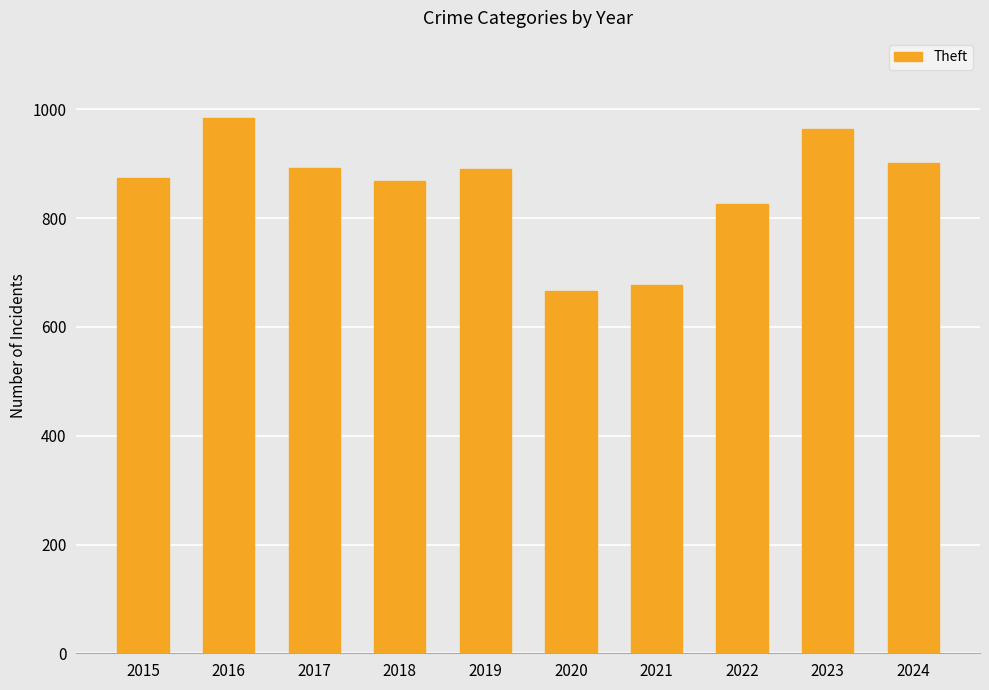

Where is the data nearest to the value 825?

2022